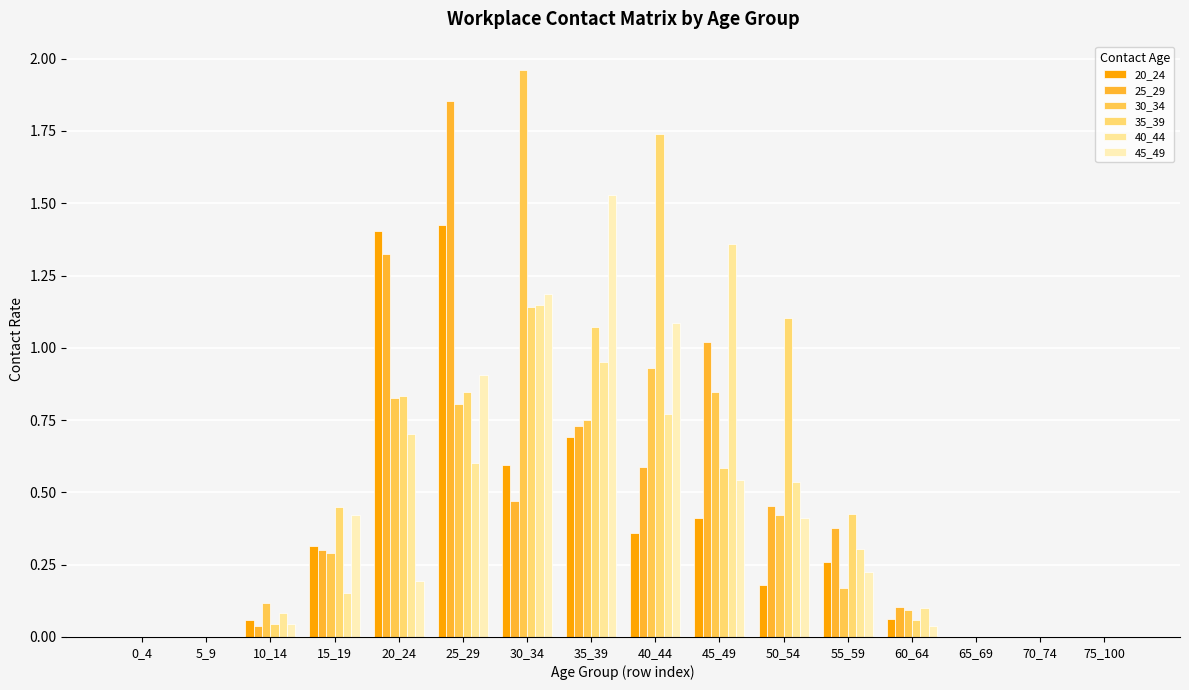

How many groups of bars are there?

16